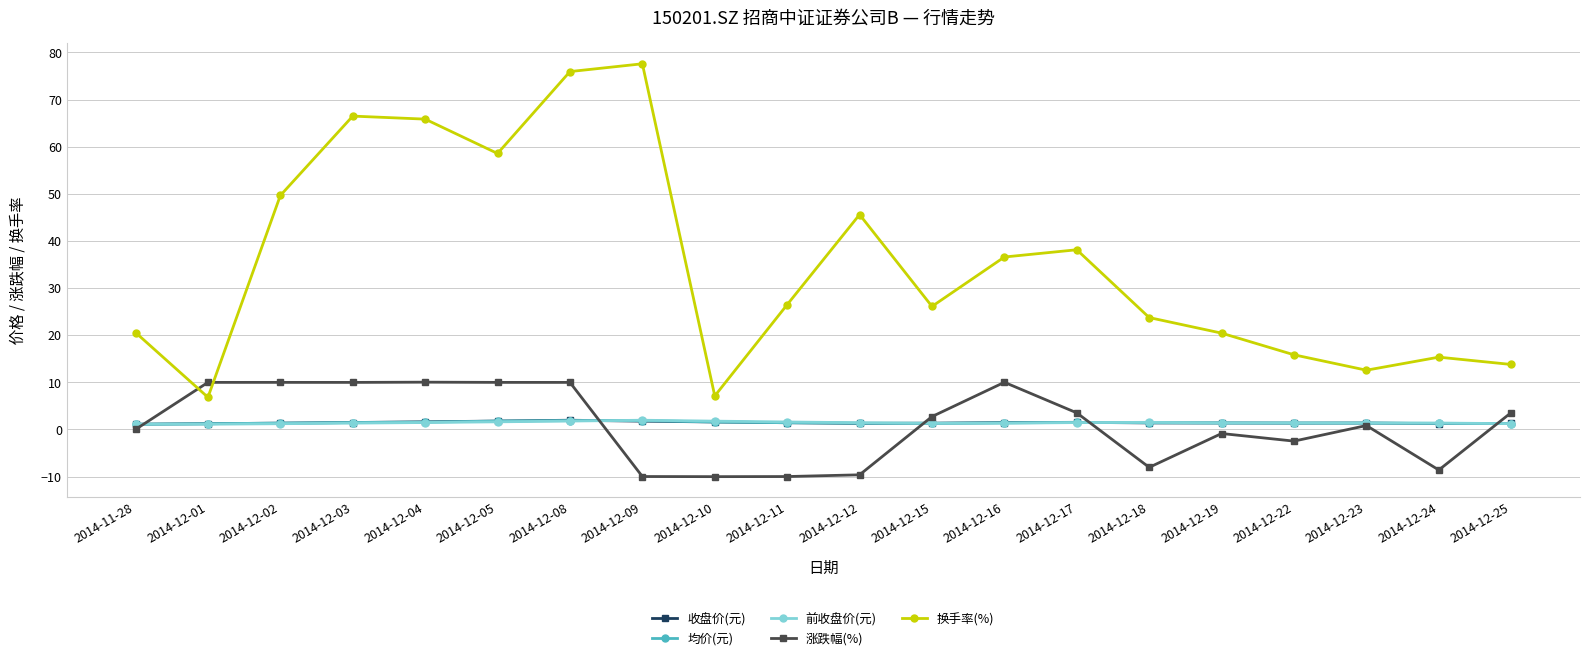

Which series has the widest spread of values?

换手率(%)